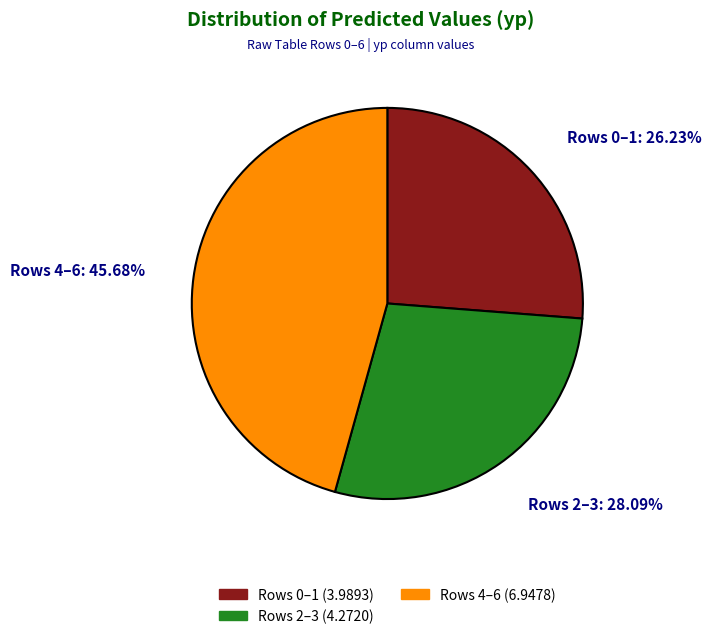

Is there a majority slice in this chart?

No